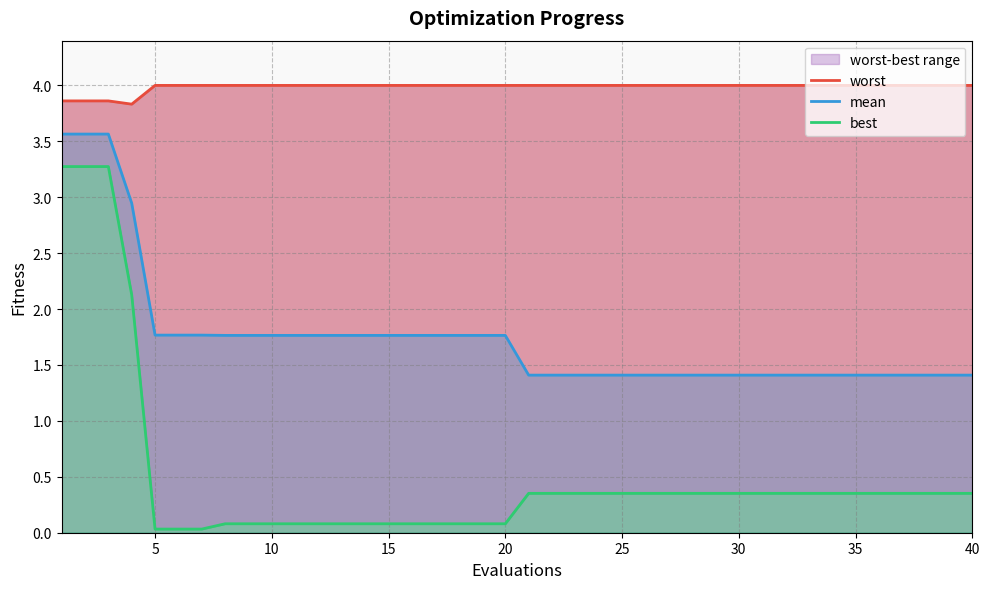

True or false: mean and best cross at least once.

False